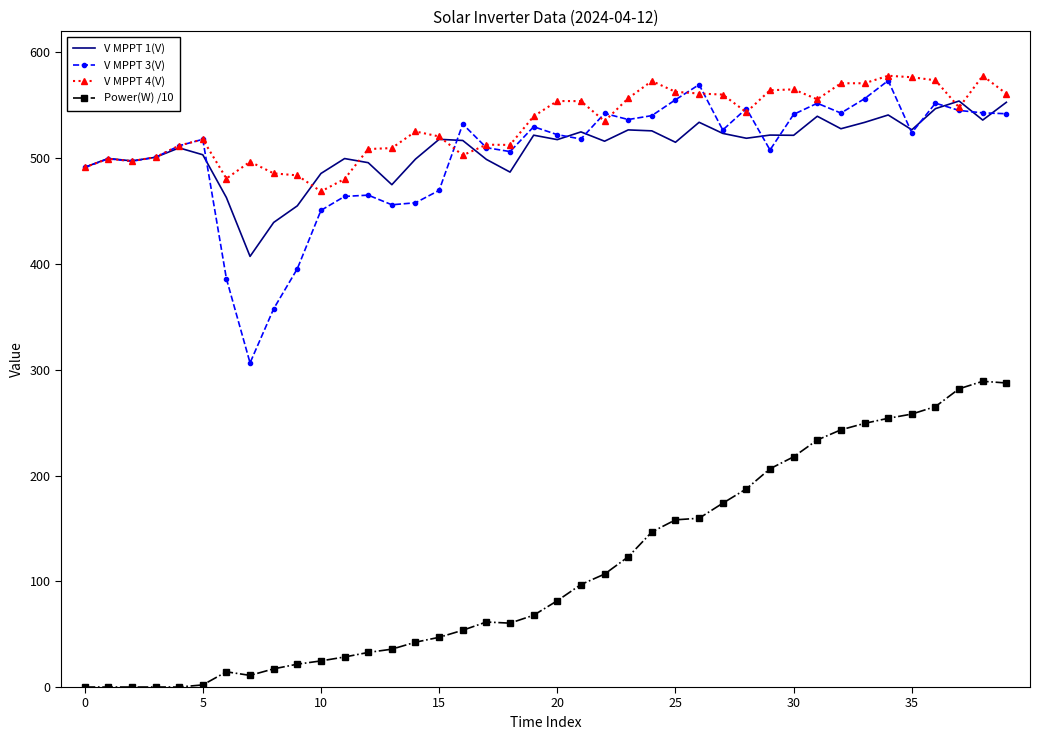

What is the difference between the maximum and minimum values in the V MPPT 3(V) series?

266.9